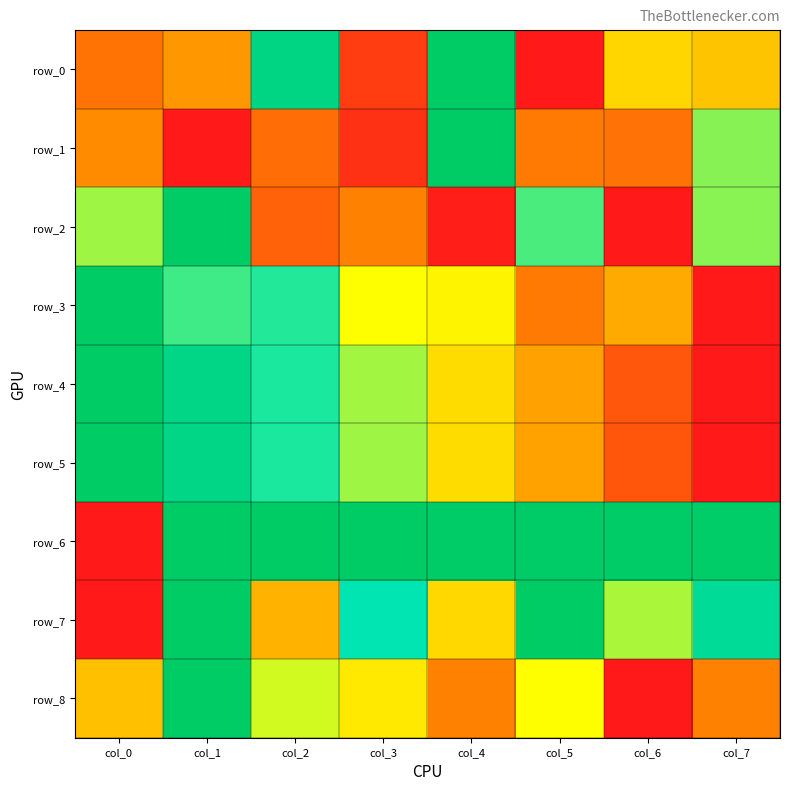

How many distinct data groups are displayed?

9